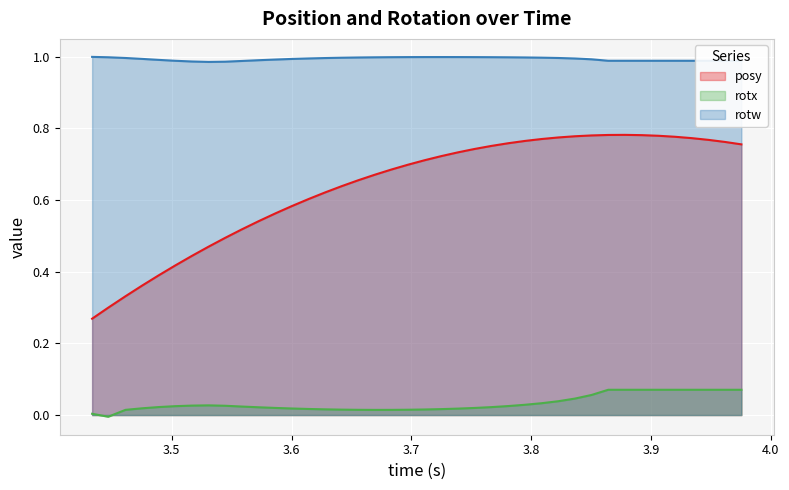

Rank the series by their maximum value, from highest to lowest.

rotw, posy, rotx